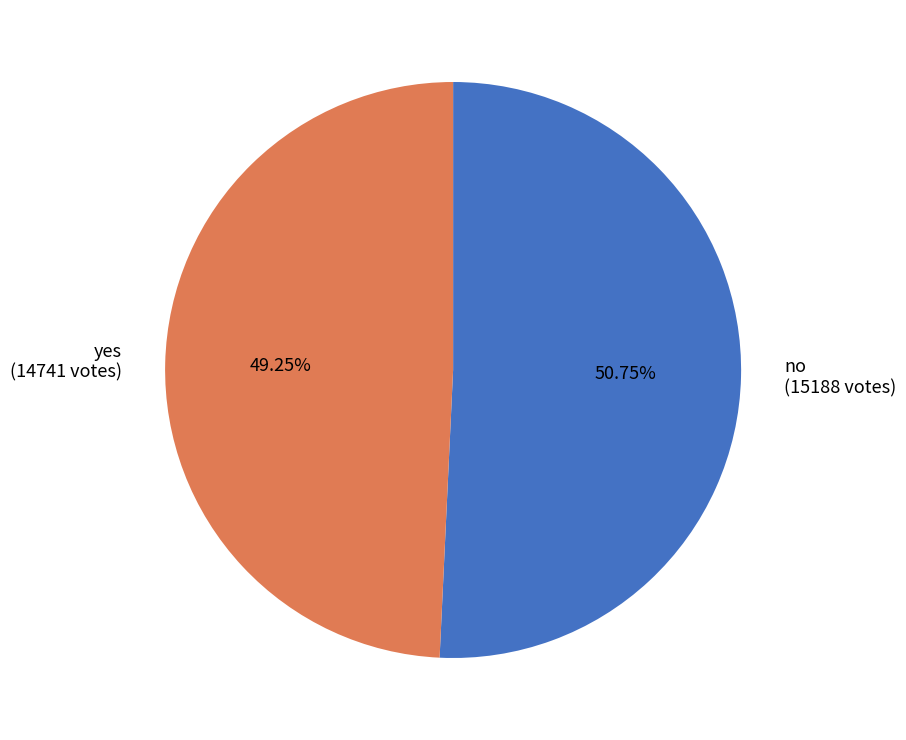

Which slice represents more than half of the pie?

no